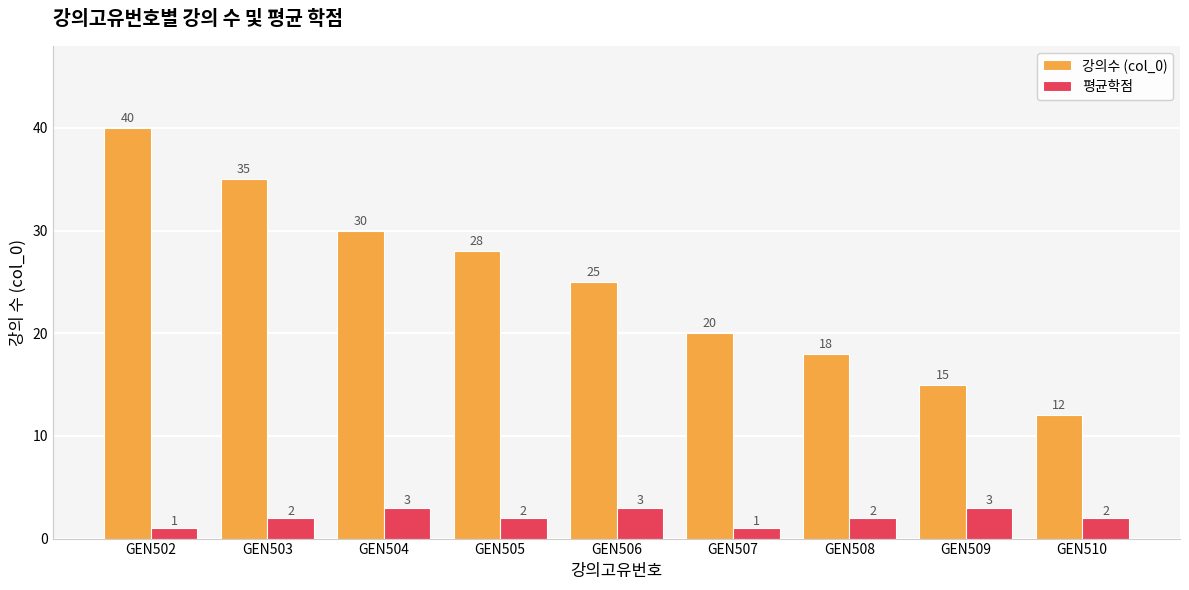

Does the chart contain stacked bars?

No